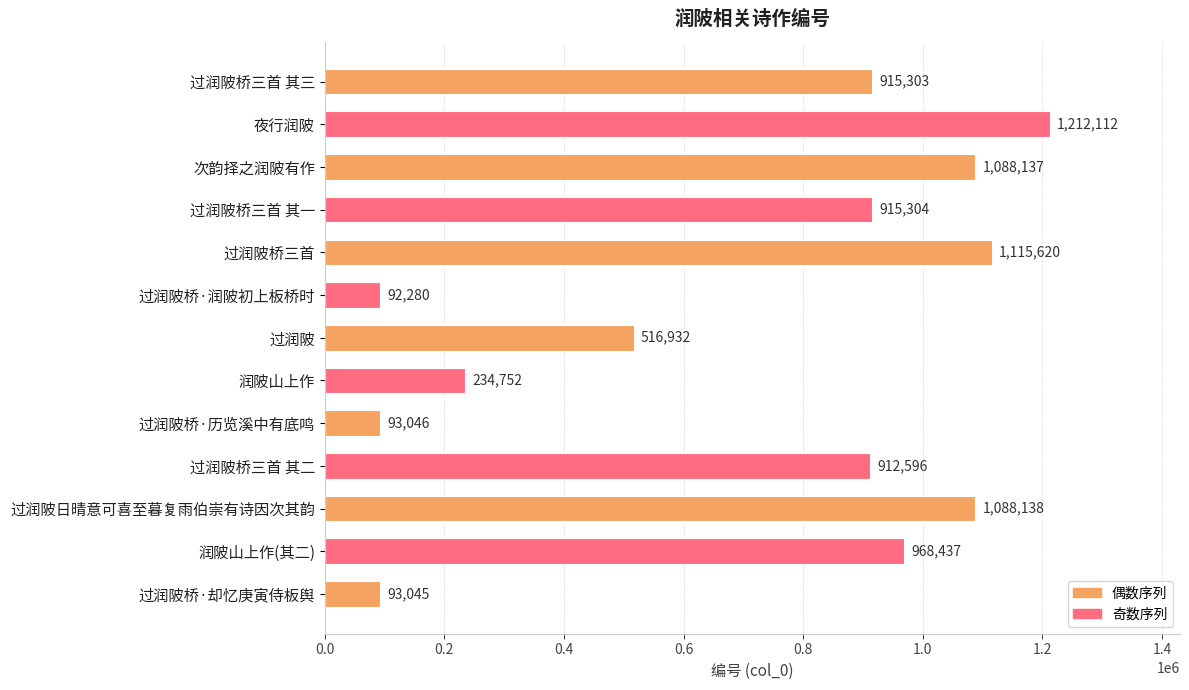

Approximately how many times larger is the value at 过润陂桥三首 compared to 润陂山上作?

4.8